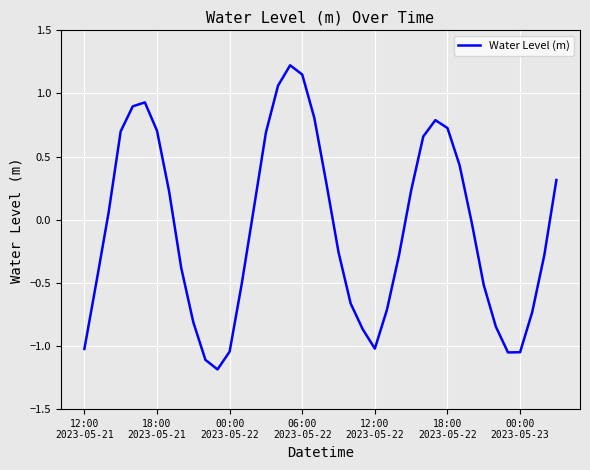

What is the difference between the maximum and minimum values?

2.4